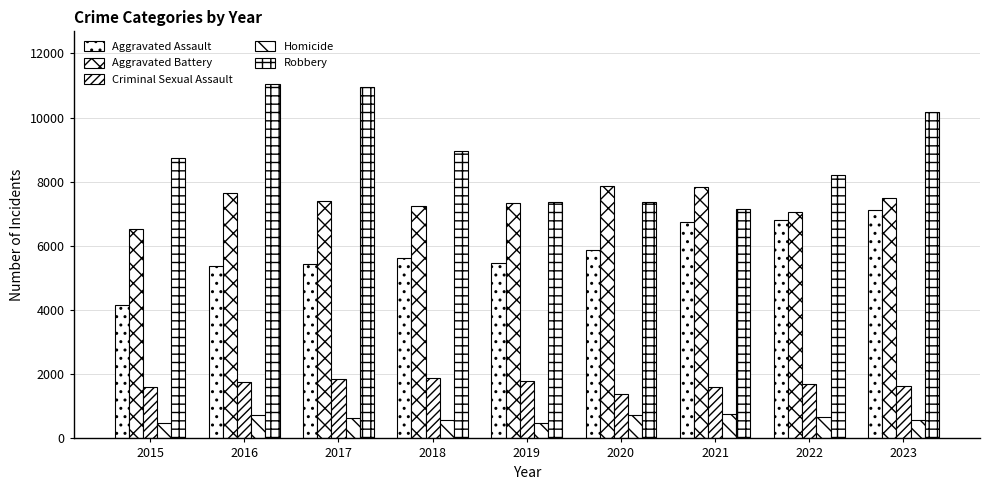

Which has a higher value, 2020 or 2015?

2020